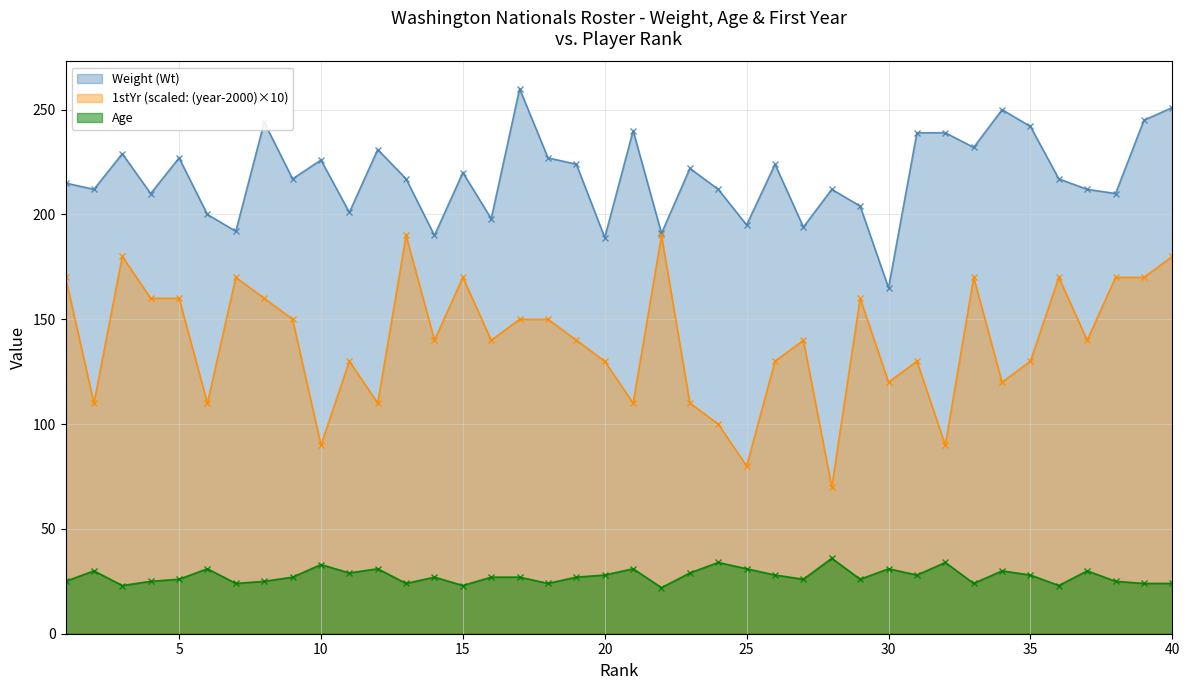

Rank the series by their average value, from lowest to highest.

Age, 1stYr (scaled: (year-2000)×10), Weight (Wt)